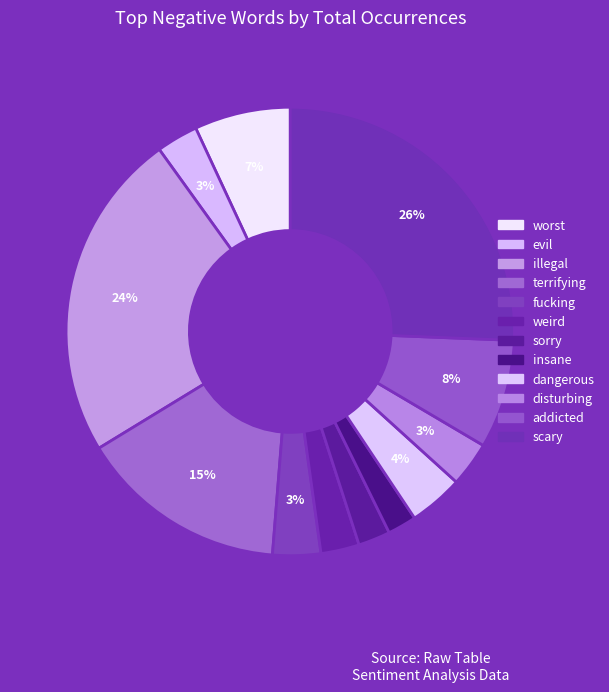

Is there a majority slice in this chart?

No